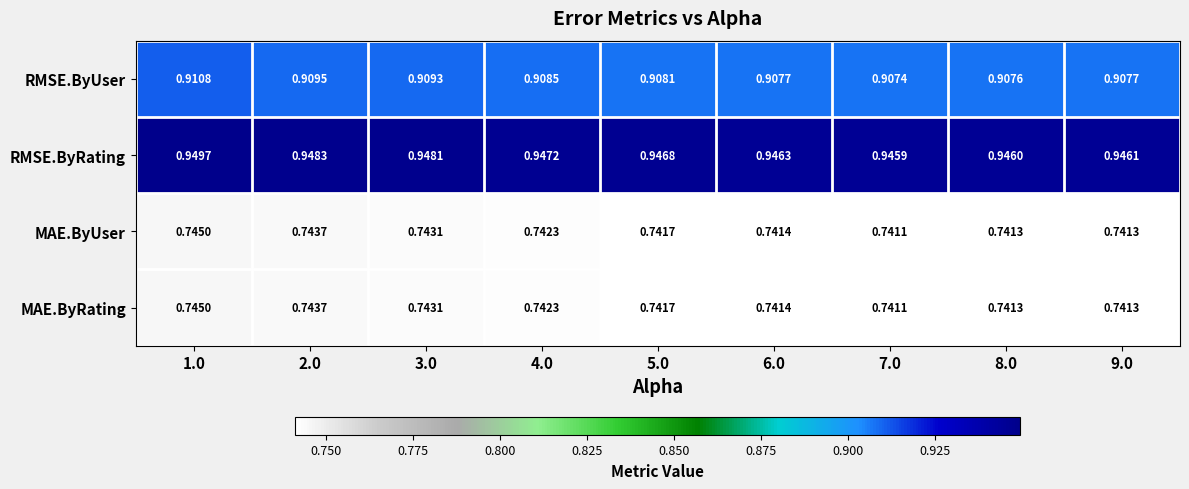

Between 5.0 and 8.0, which series saw the biggest shift?

RMSE.ByRating